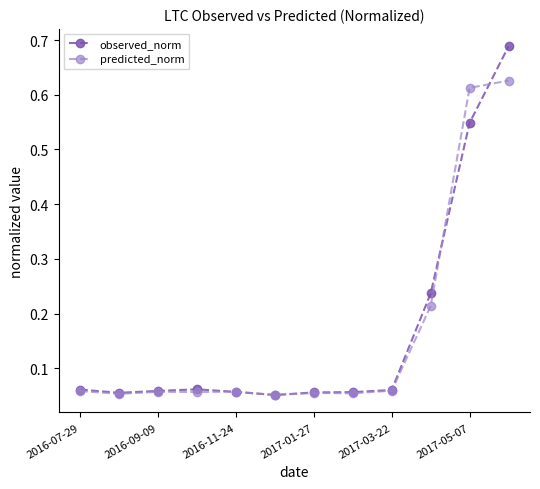

Which series has the widest spread of values?

observed_norm